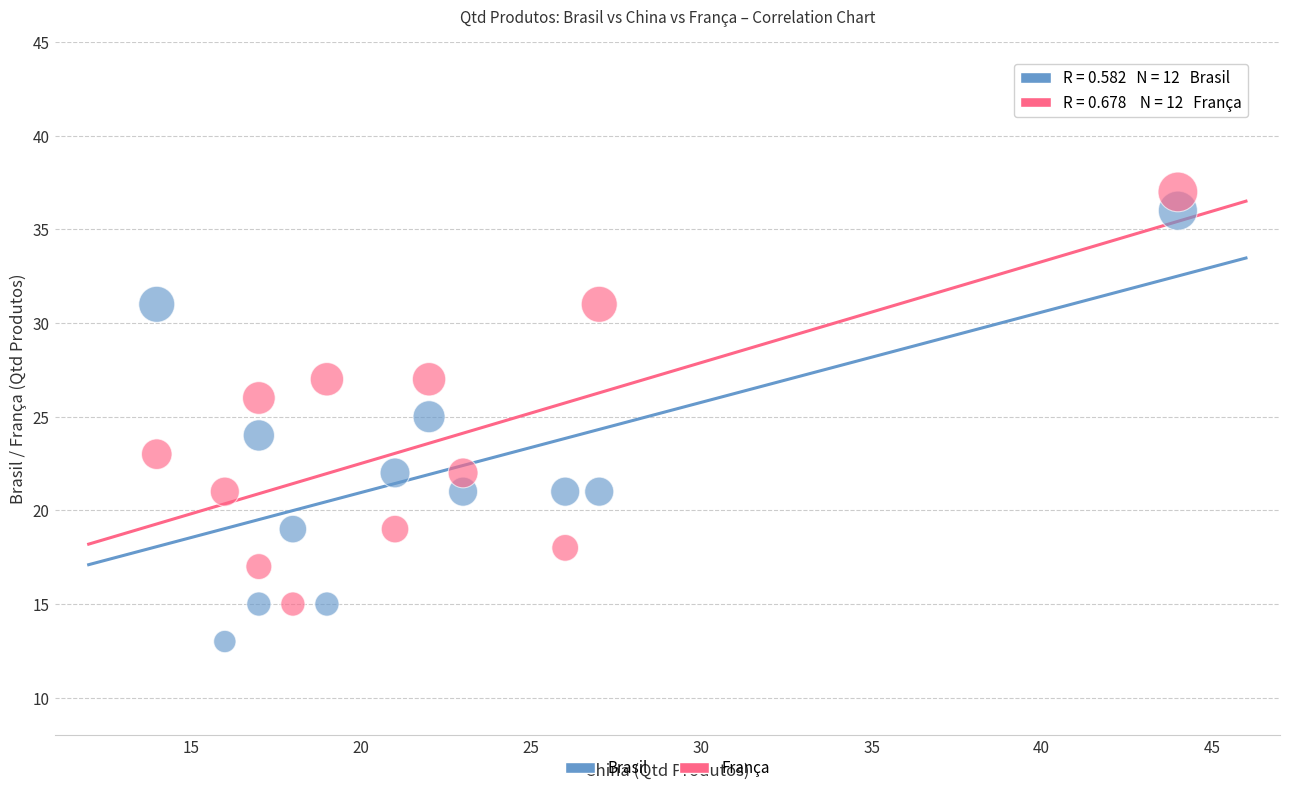

Which series reaches the minimum Y coordinate?

Brasil